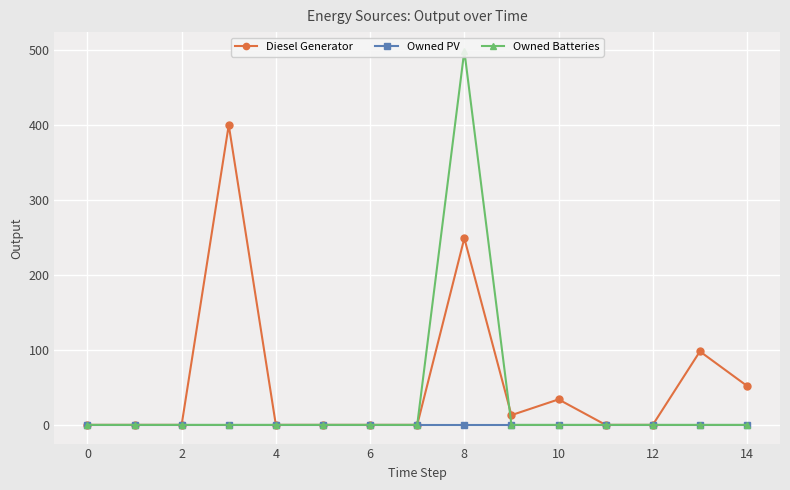

True or false: Owned PV and Owned Batteries cross at least once.

False